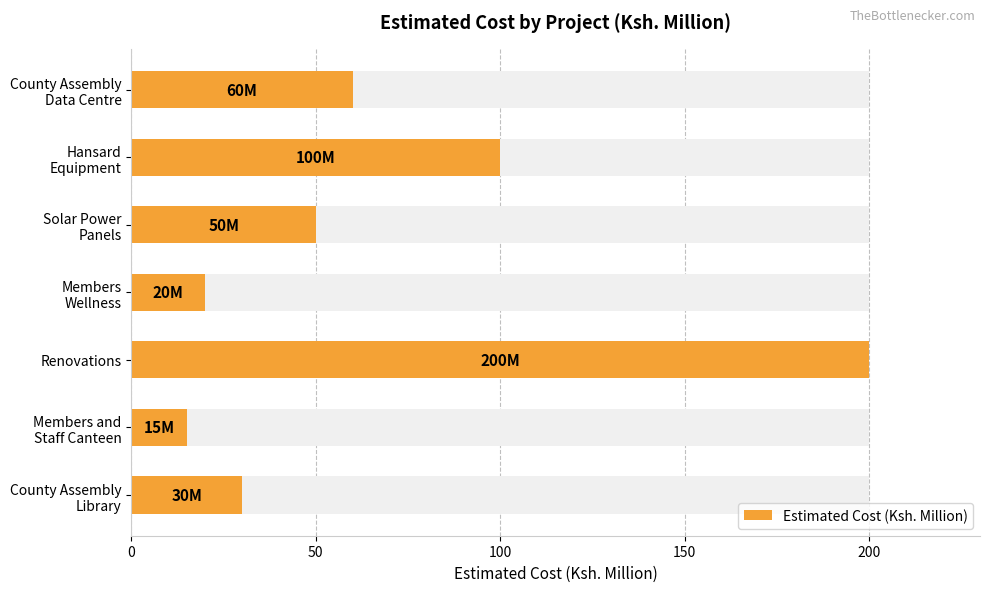

True or false: the data shows 60 at County Assembly Data Centre.

True